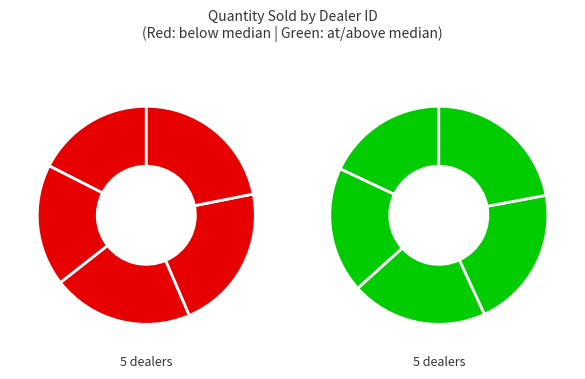

Rank the categories by value from highest to lowest.

1288, 1301, 1224, 1215, 1217, 1336, 1212, 1401, 1402, 1222